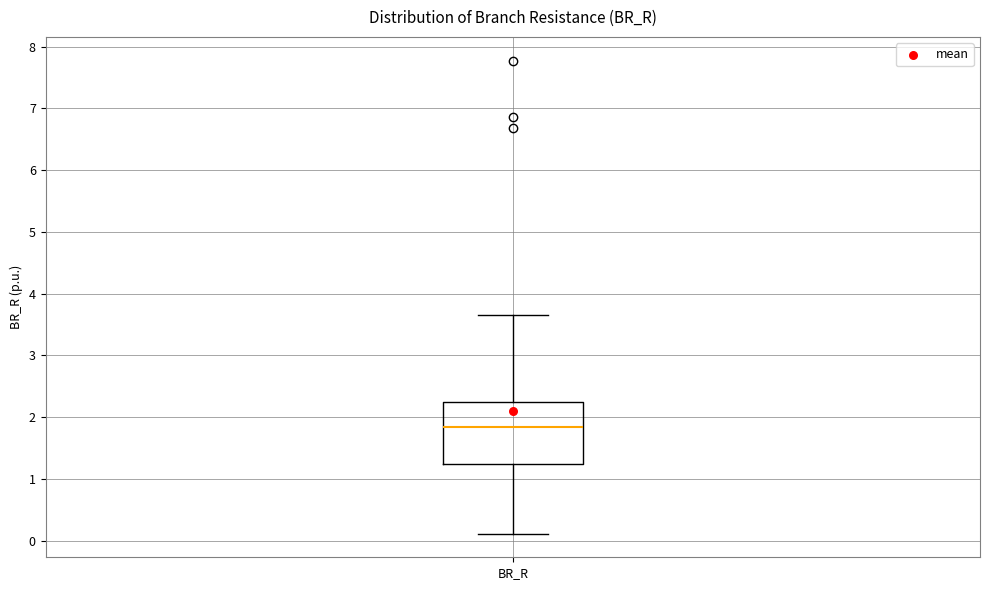

Read this box plot against the y-axis: the position of the median line, the range covered by the box, and the ends of both whiskers. The values are not printed on the chart, so give them approximately, as read against the axis.

median 1.8, box 1.2 to 2.2, whiskers 0.1 to 3.6